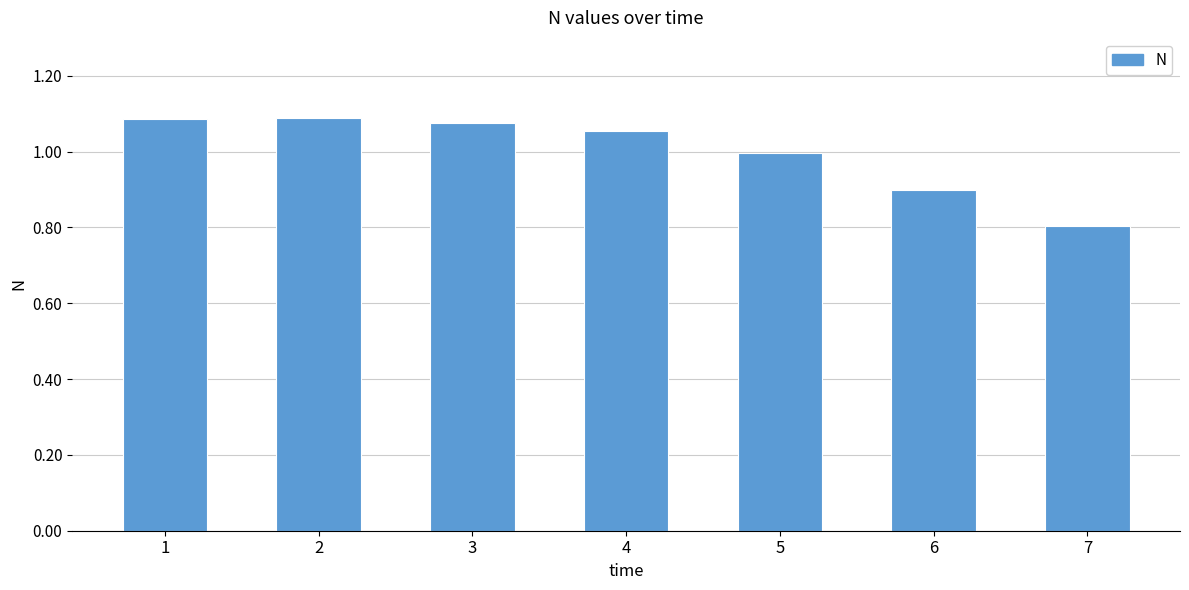

The value at 5 is 1.0. True or false?

True